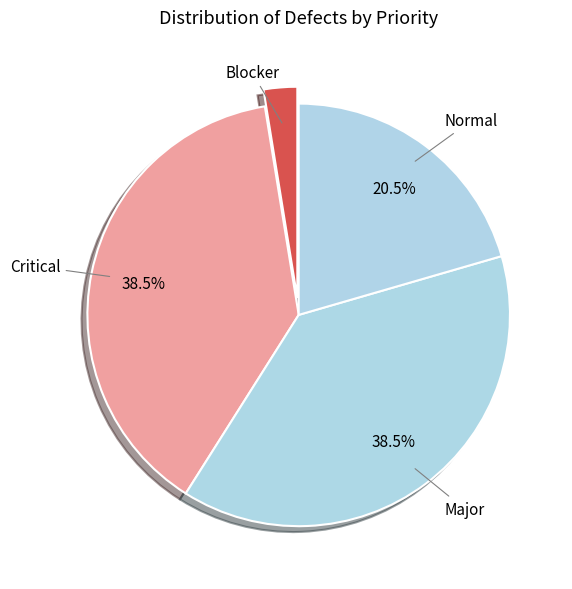

Count the number of slices in the pie.

4